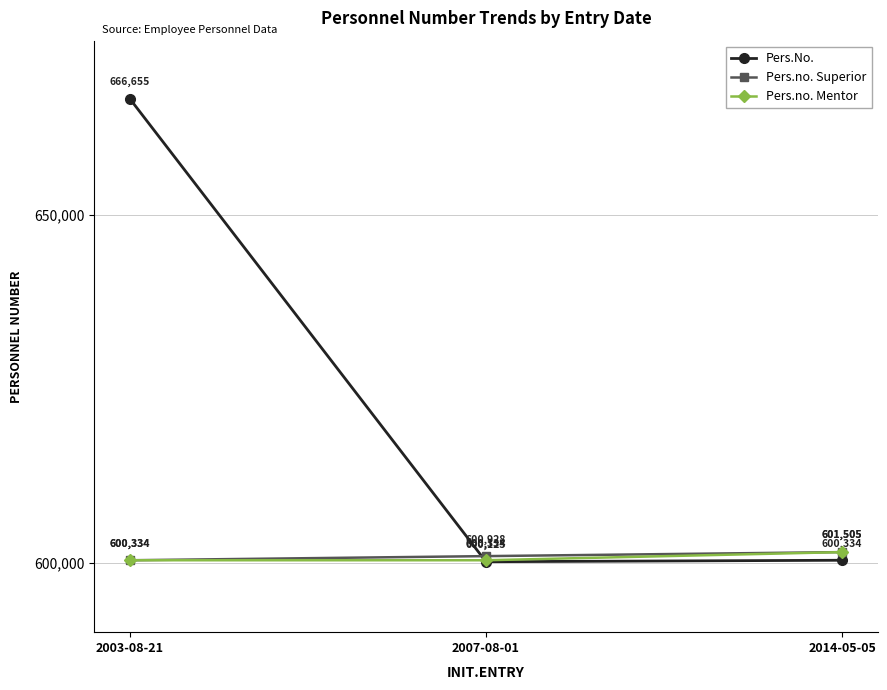

How many distinct data groups are displayed?

3